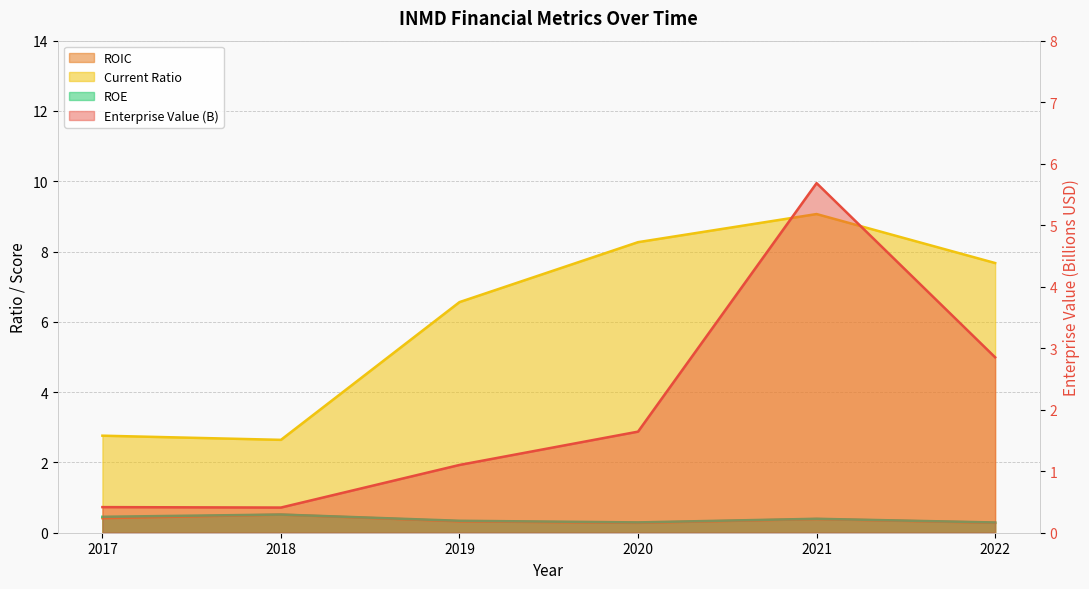

List the labels in order of roic value, largest first.

2018, 2017, 2021, 2019, 2022, 2020